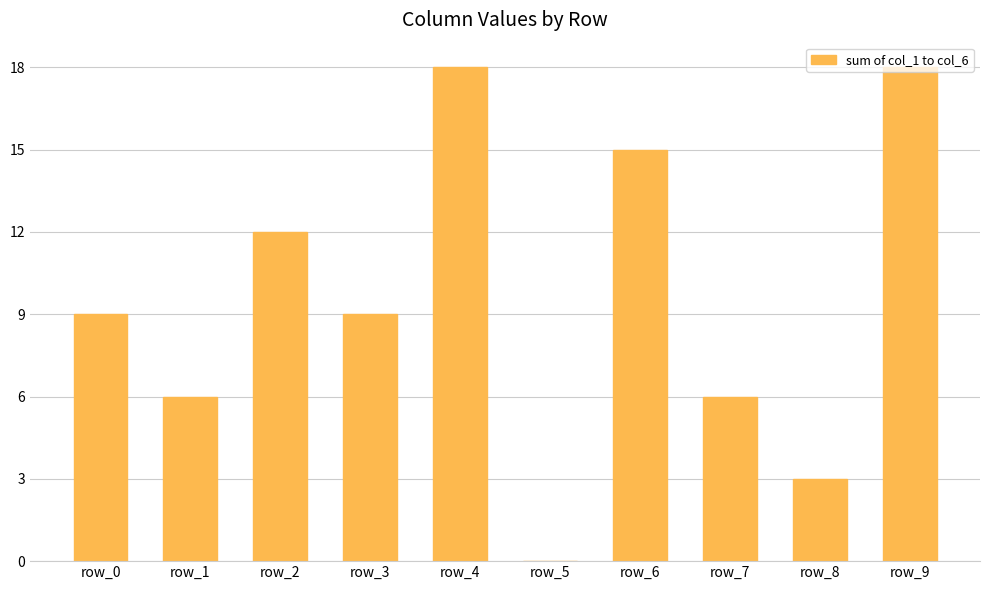

What is the change in value from row_6 to row_8?

-12